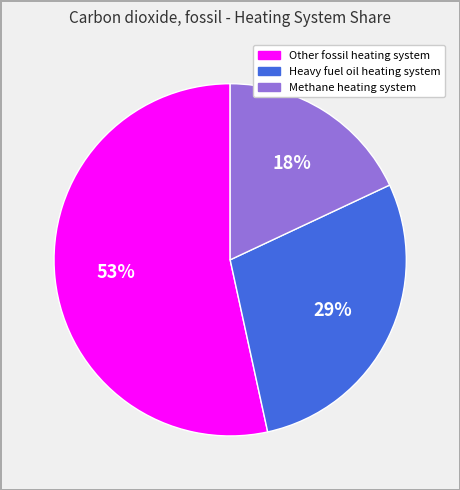

Between Methane heating system and Heavy fuel oil heating system, which is larger?

Heavy fuel oil heating system